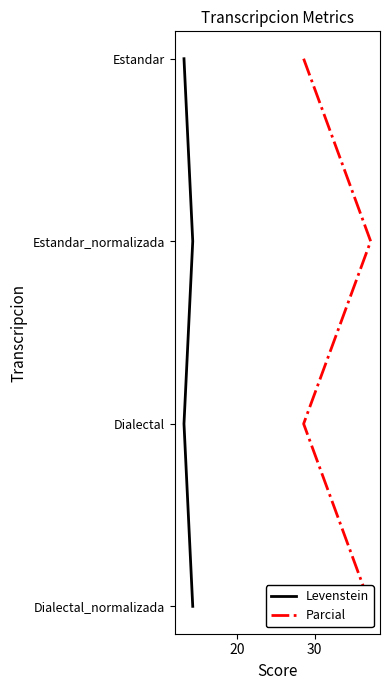

What are all the series names shown in the legend?

Levenstein, Parcial